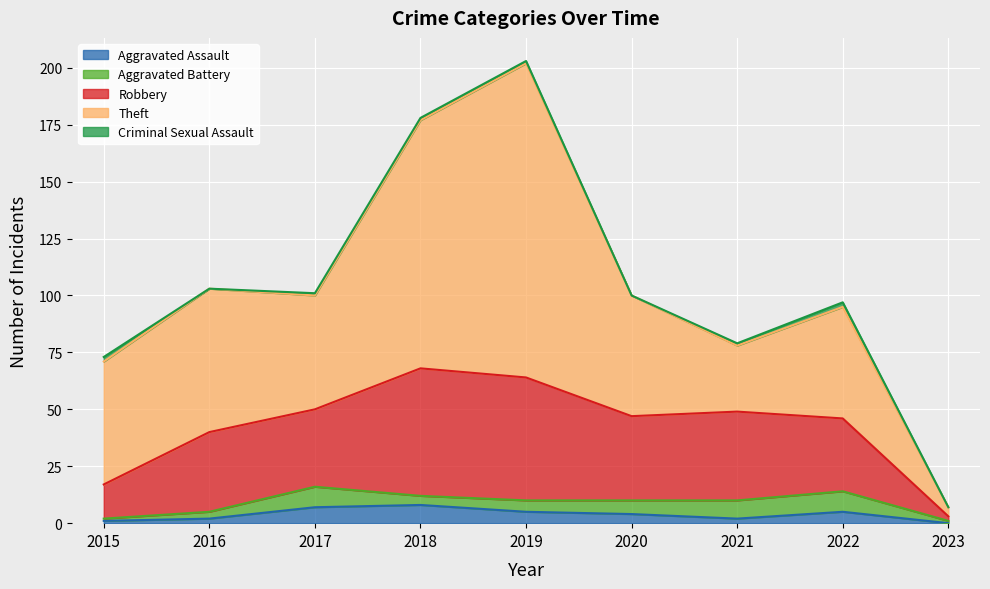

True or false: Robbery and Criminal Sexual Assault intersect in this chart.

False